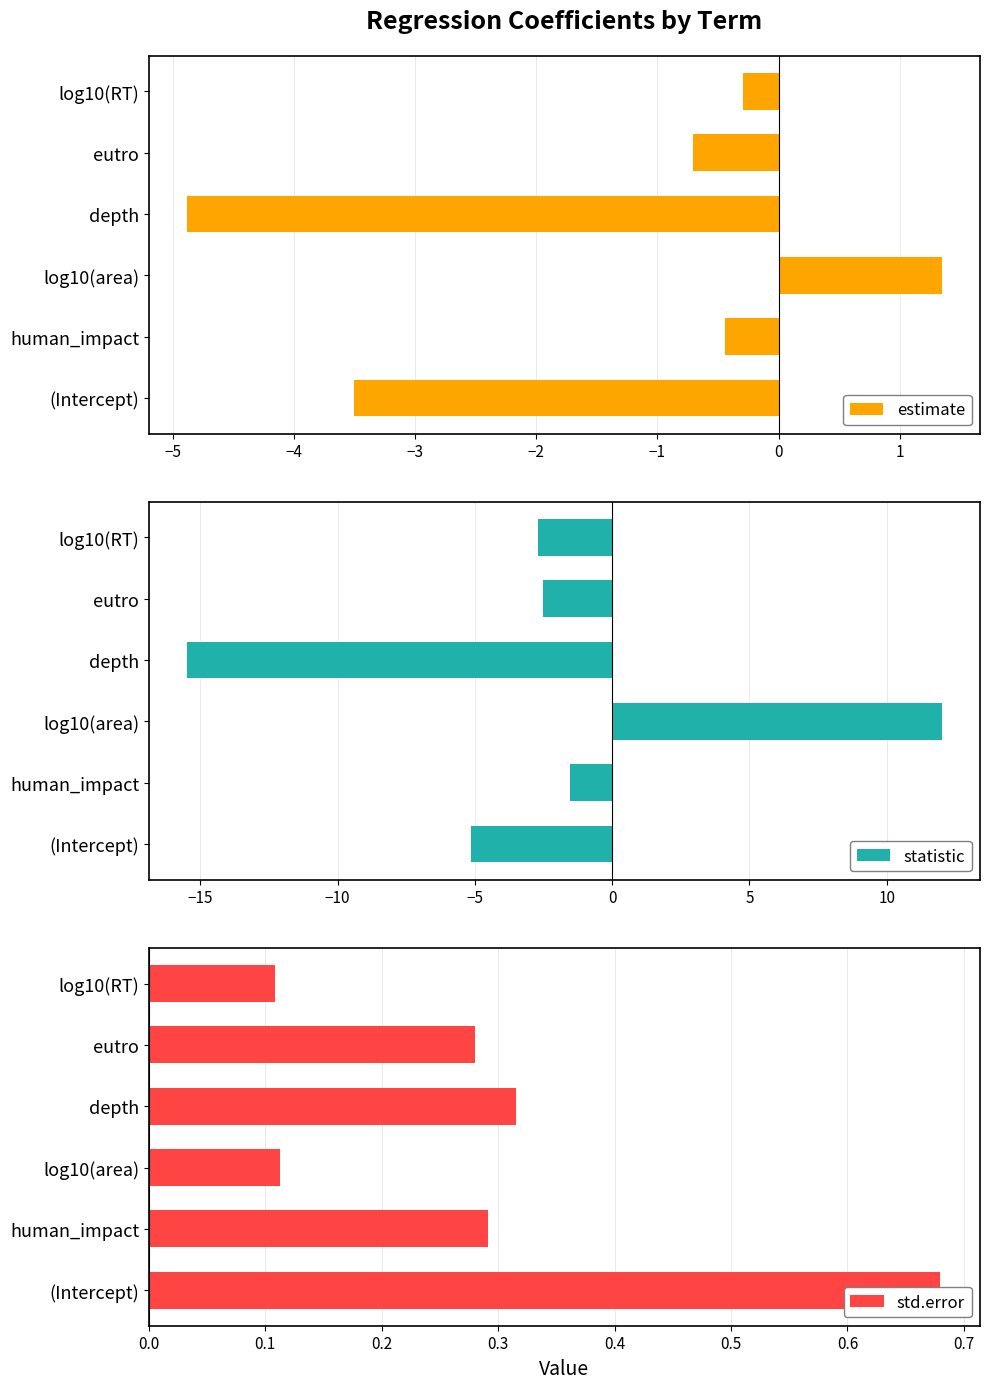

Where is statistic nearest to the value -1?

human_impact